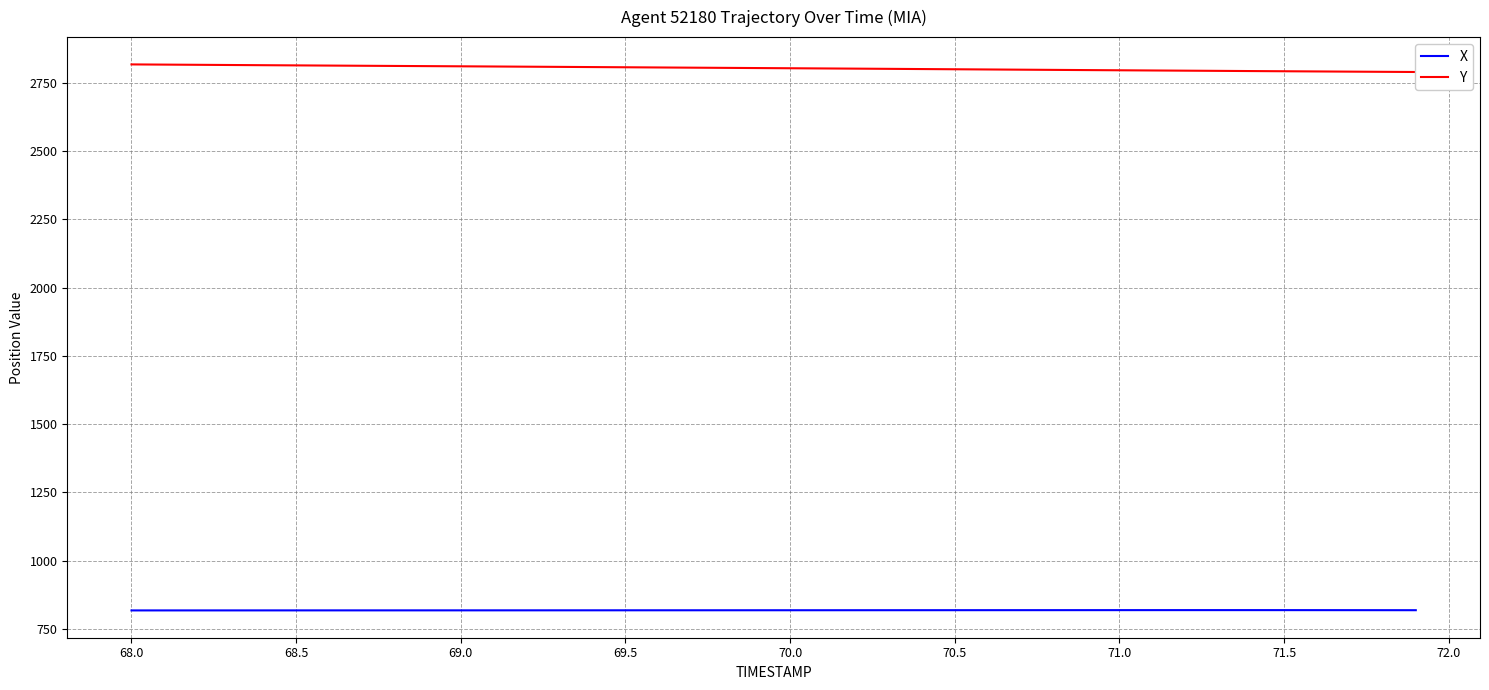

What is the maximum value for X?

818.6